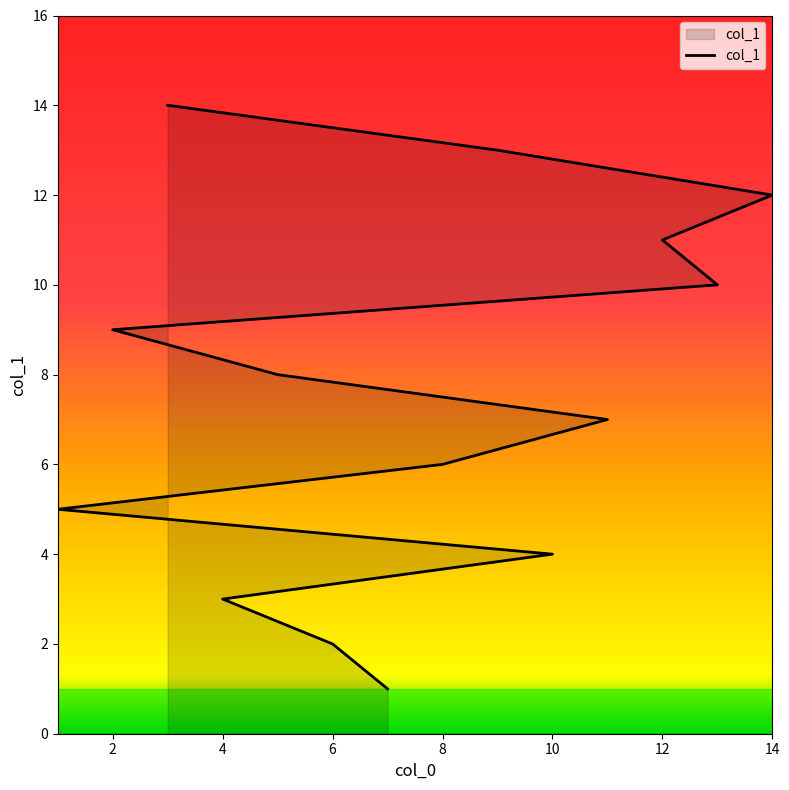

What is the sum of the values at 10 and 2?

13